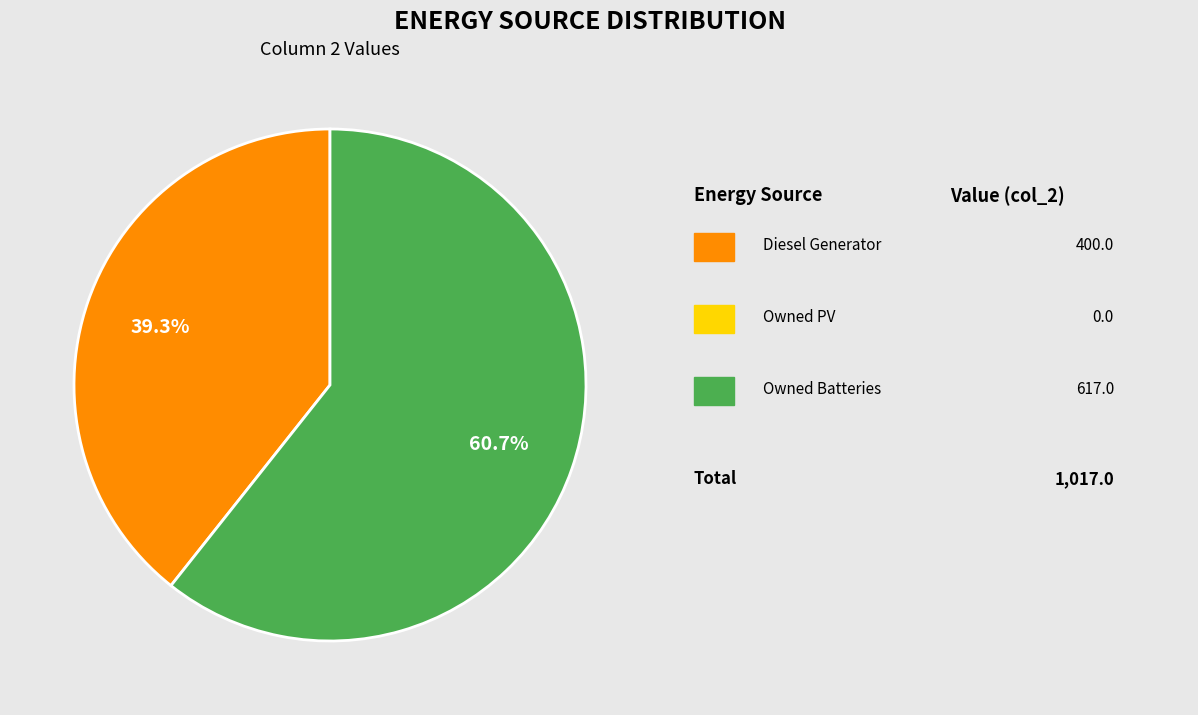

To the nearest percent, what is the difference between the largest and smallest slice percentages?

21%